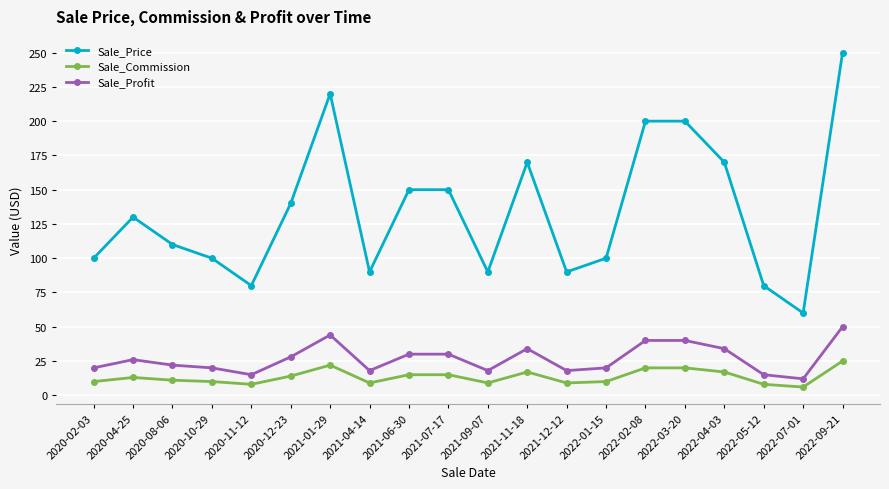

What is the difference between the maximum and minimum values in the Sale_Price series?

190.0